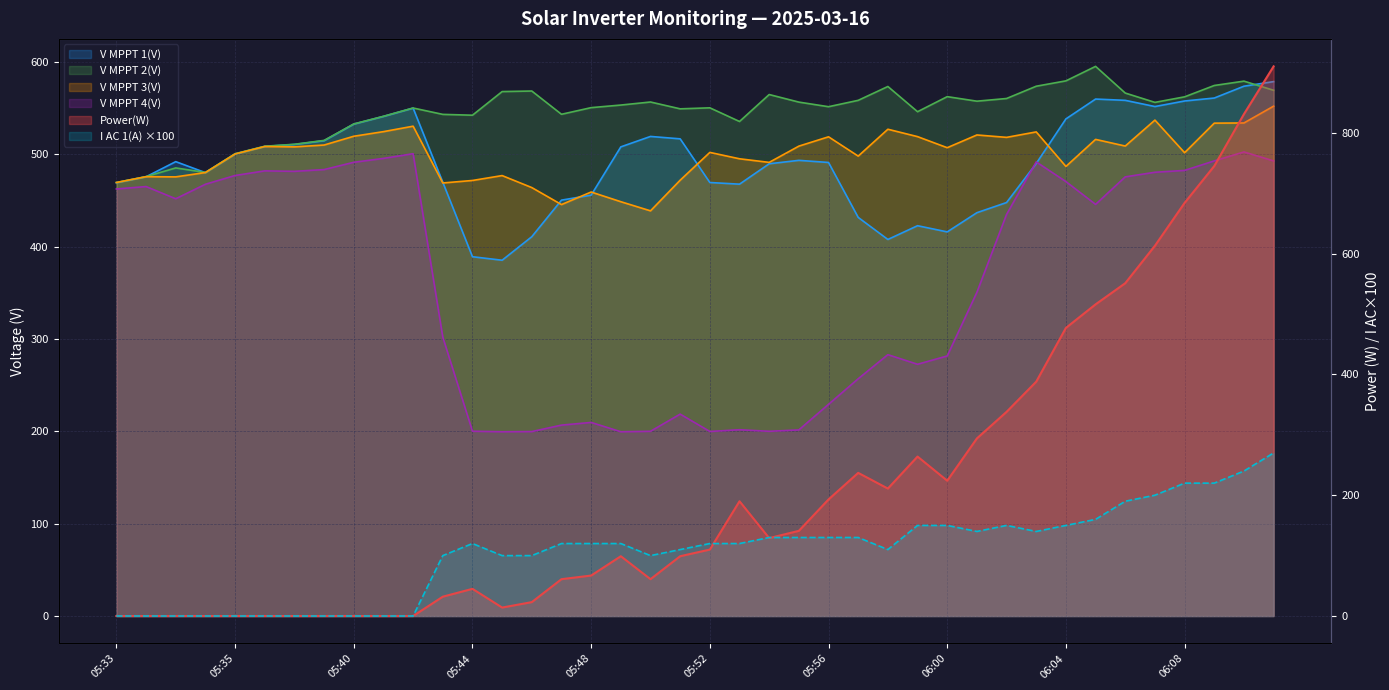

What are all the series names shown in the legend?

Power(W), V MPPT 1(V), V MPPT 2(V), V MPPT 3(V), V MPPT 4(V), I AC 1(A)